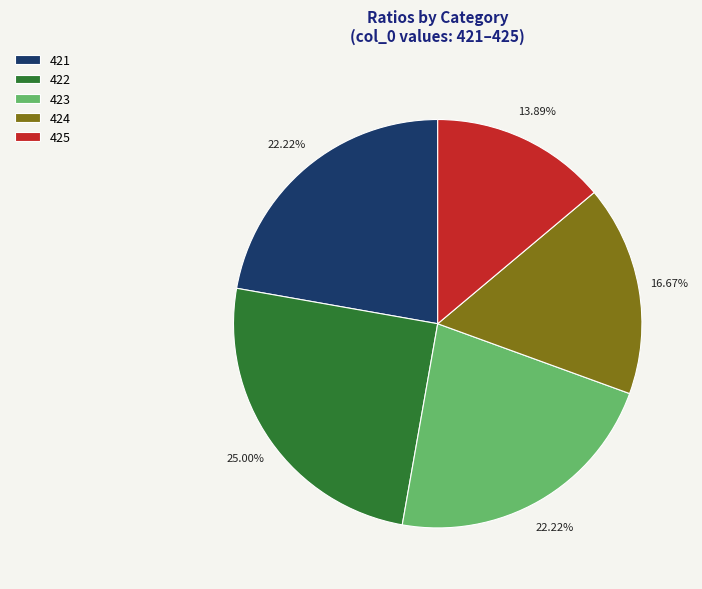

What is the smallest slice in the pie chart?

425